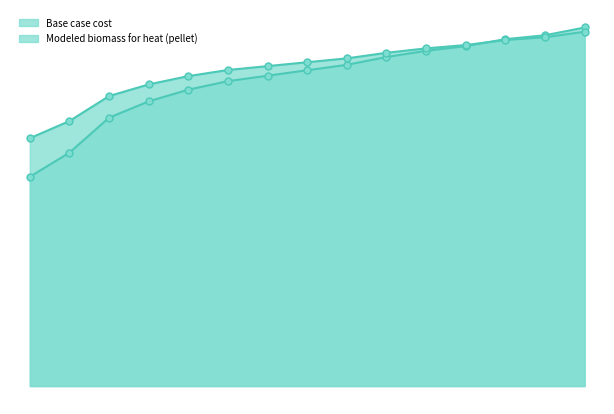

Between 2019 and 2031, which series saw the biggest shift?

Base case cost